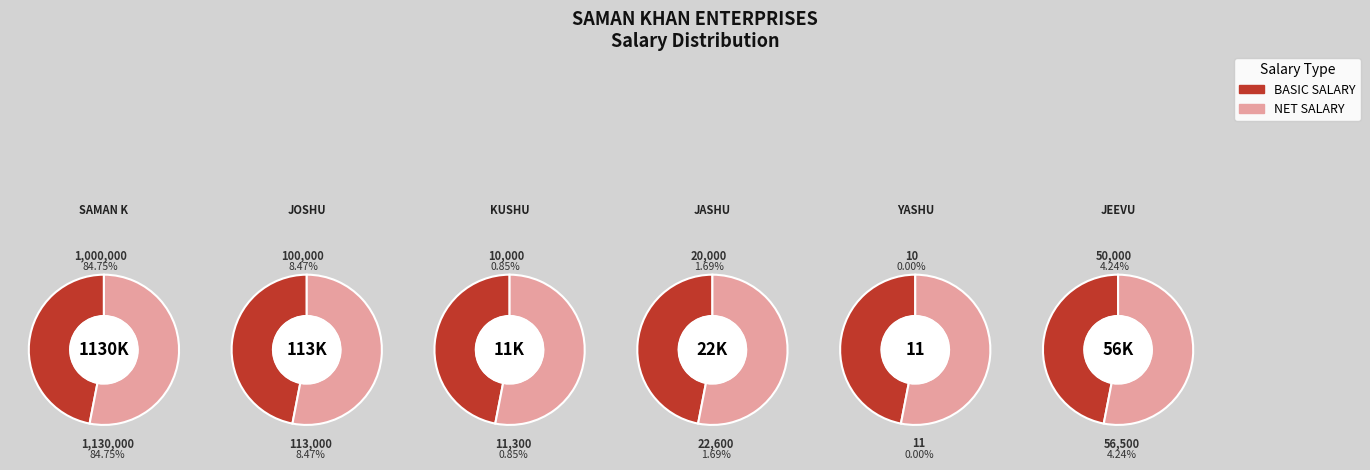

To the nearest percent, what is the average slice percentage?

8%